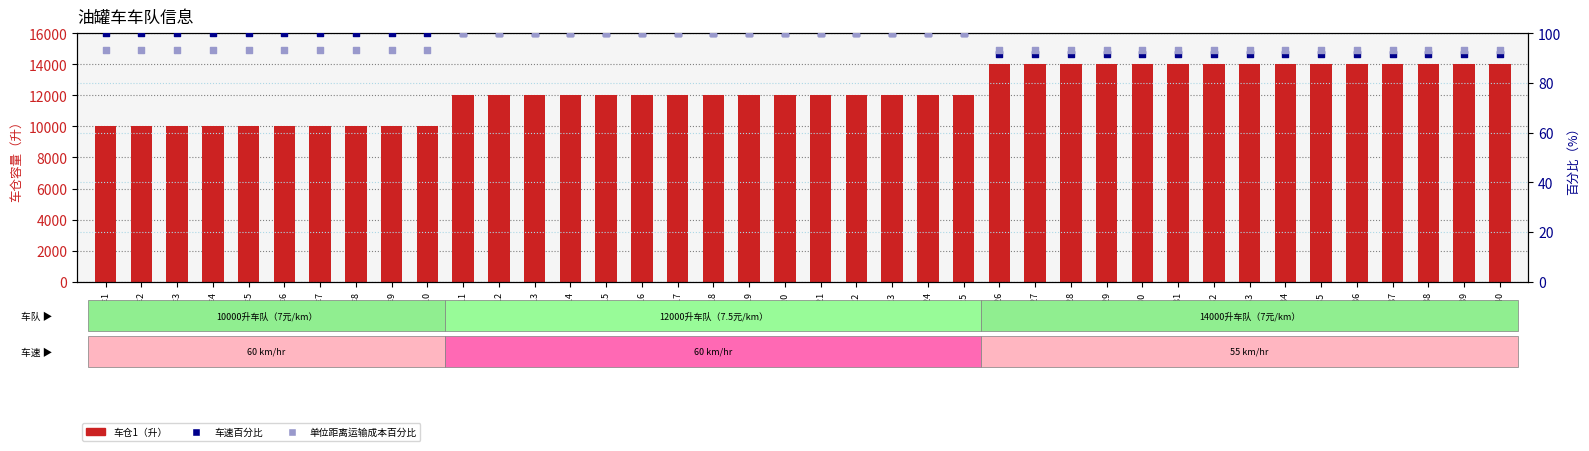

At how many categories does at least one series exceed 2055?

40